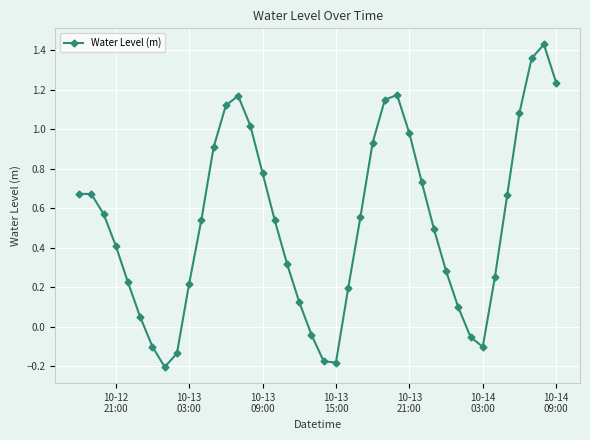

What is the value of the 4th point from the left?

0.4